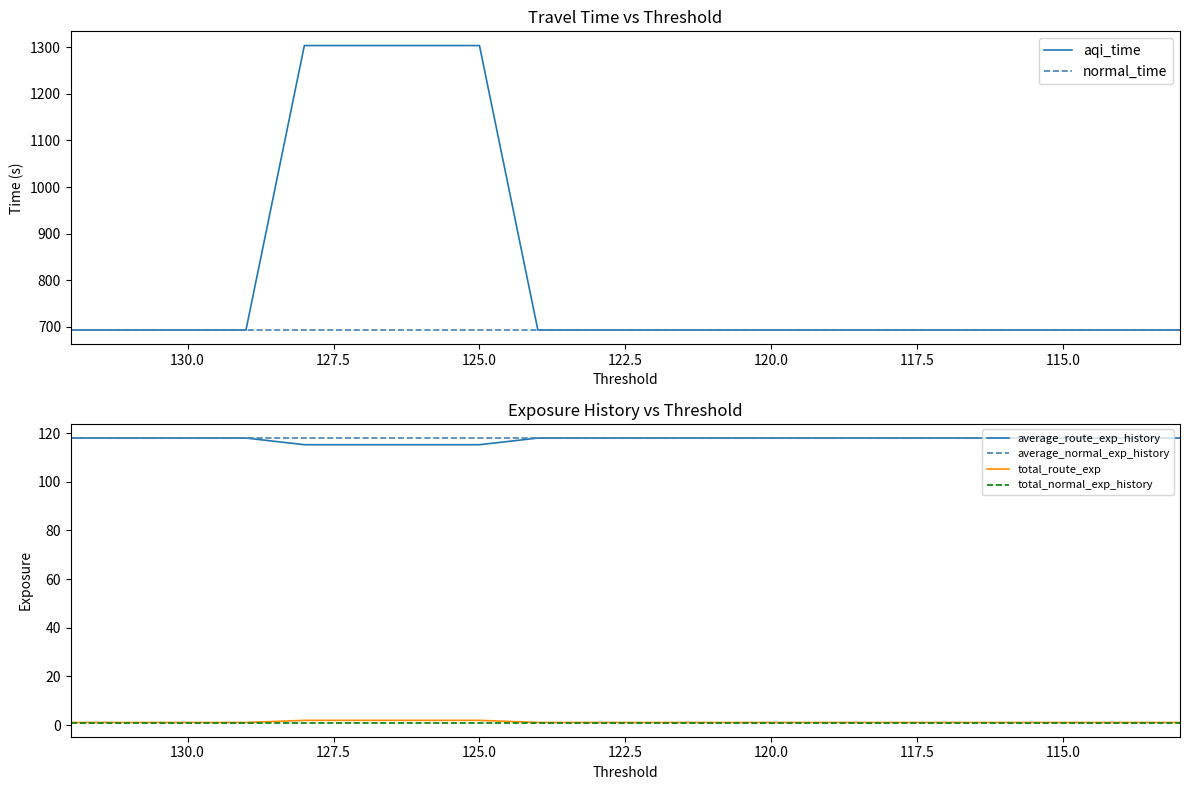

Does the chart display data point markers on the line(s)?

No